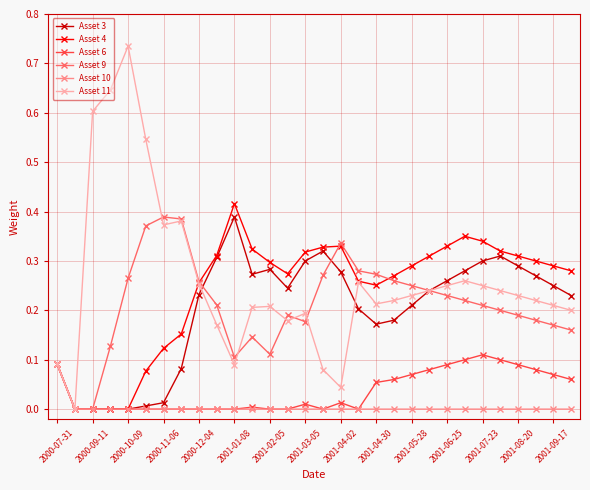

Which series has the widest spread of values?

Asset 11